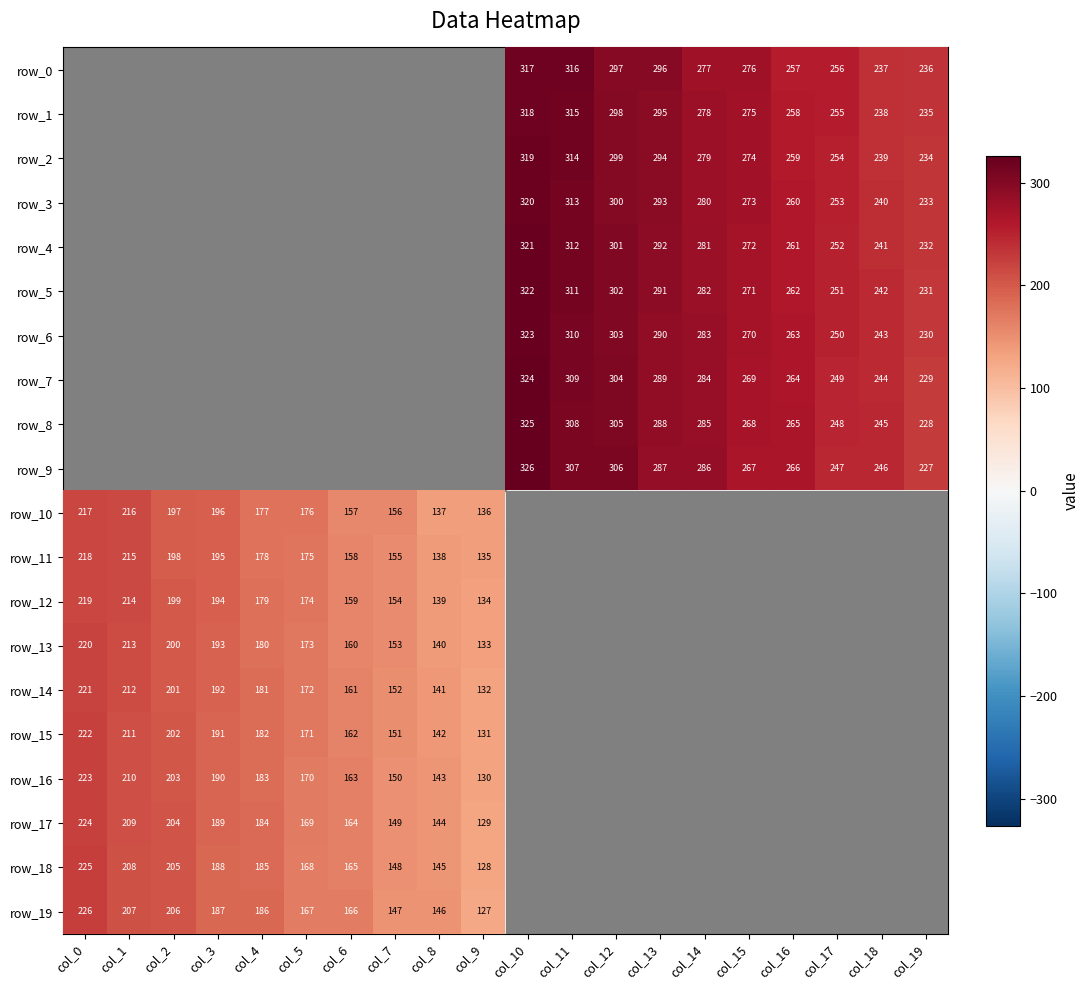

Which series changed the most between col_14 and col_18?

row_0